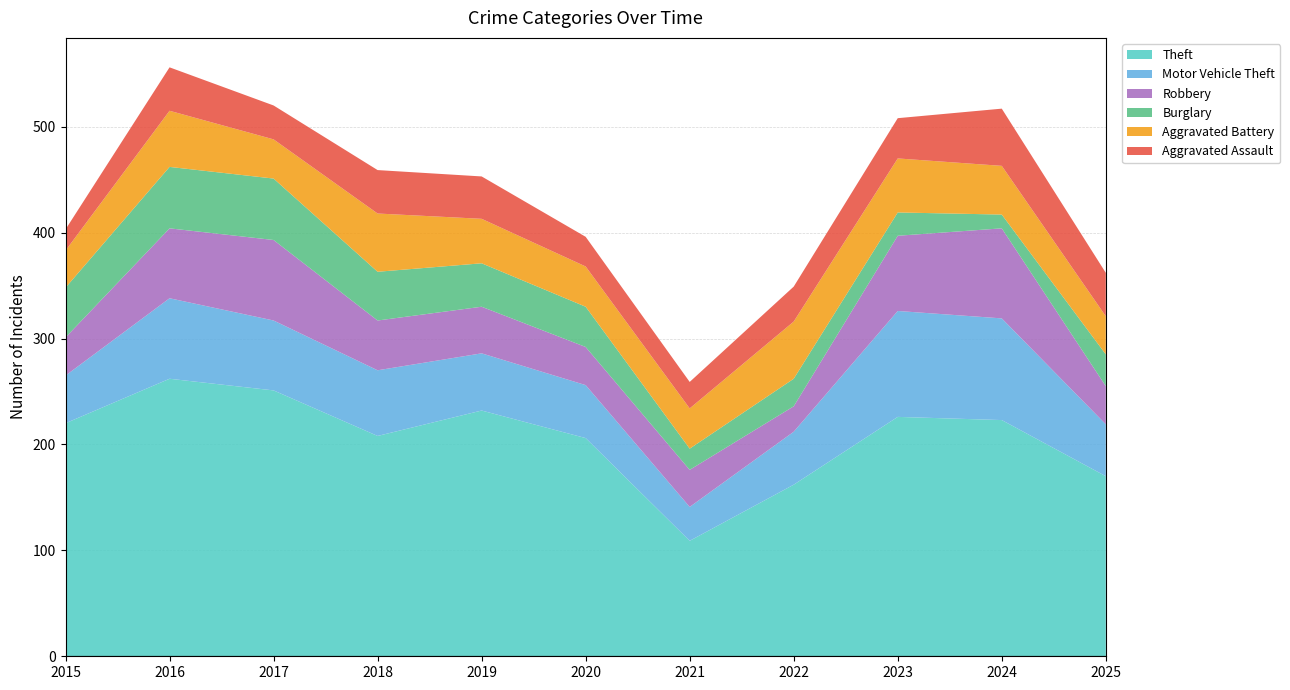

Reading left to right, what are all the values shown in this chart?

Theft: 220	262	251	208	232	206	109	162	226	223	170
Motor Vehicle Theft: 45	76	66	62	54	50	32	50	100	96	49
Robbery: 36	66	76	47	44	36	35	24	71	85	36
Burglary: 47	58	58	46	41	38	20	26	22	13	30
Aggravated Battery: 35	53	37	55	42	38	38	54	51	46	36
Aggravated Assault: 20	41	32	41	40	28	25	33	38	54	41